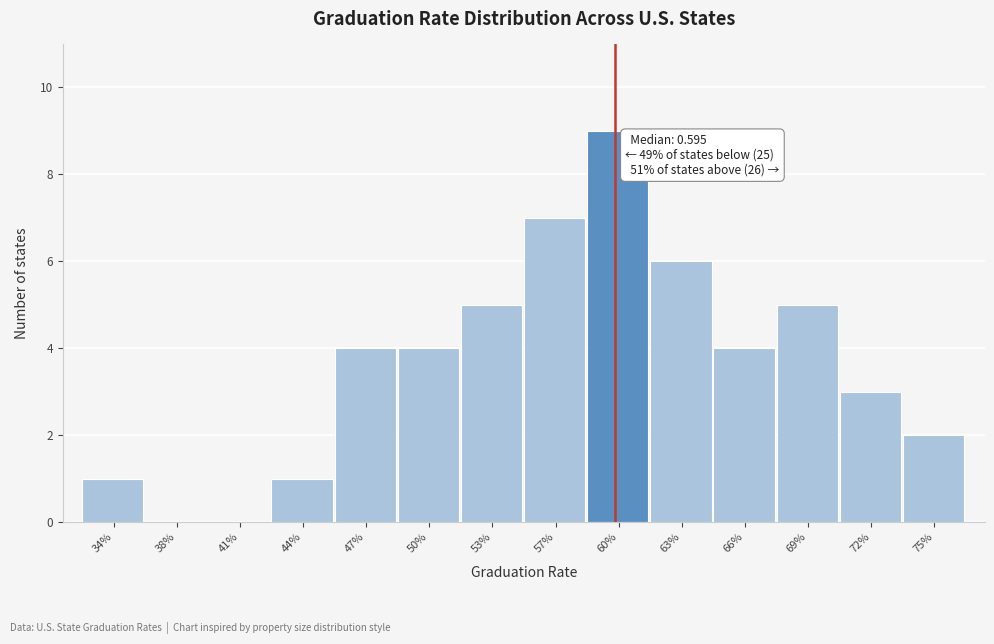

Reading left to right, extract all data points from this chart.

34%=1	38%=0	41%=0	44%=1	47%=4	50%=4	53%=5	57%=7	60%=9	63%=6	66%=4	69%=5	72%=3	75%=2